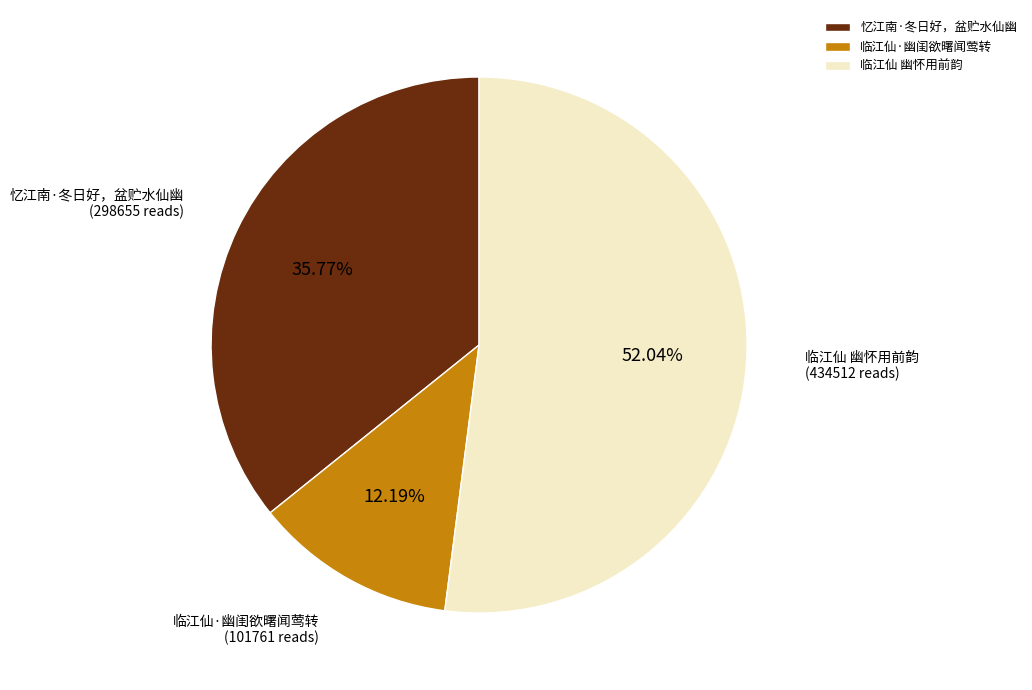

To the nearest percent, what is the average slice percentage?

33%